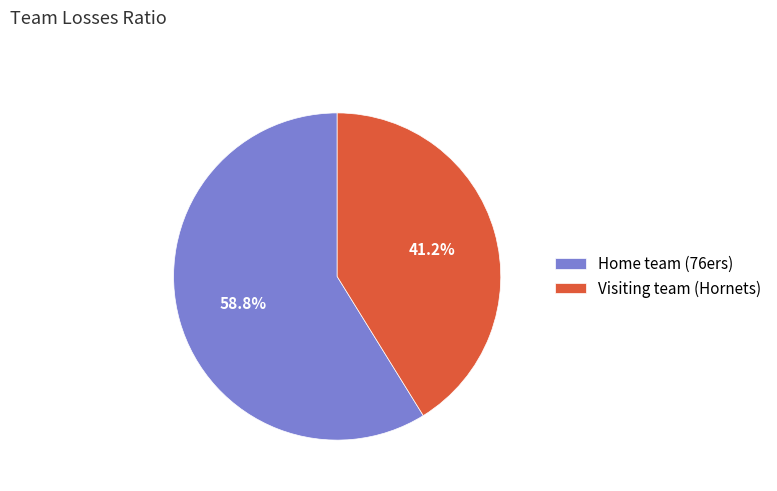

The Home team (76ers) slice represents 59% of the pie. True or false?

True